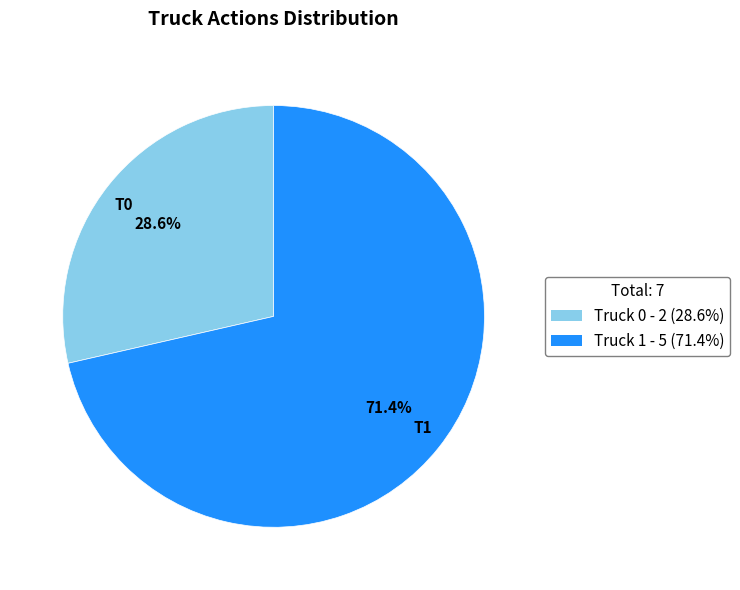

What is the total percentage of T1 and T0?

100.0%